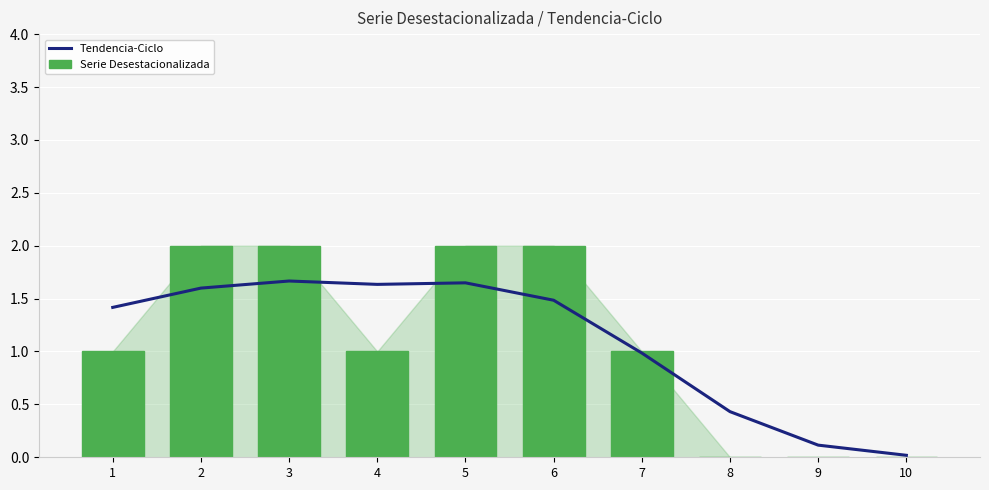

How many distinct data groups are displayed?

2